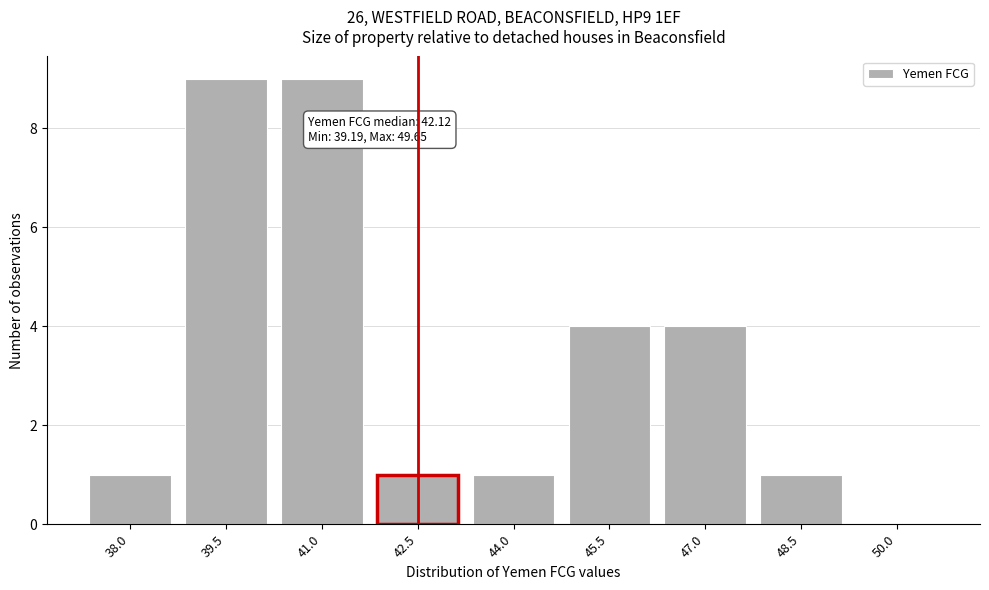

Reading left to right, transcribe all the data shown in this chart.

38.0=1	39.5=9	41.0=9	42.5=1	44.0=1	45.5=4	47.0=4	48.5=1	50.0=0